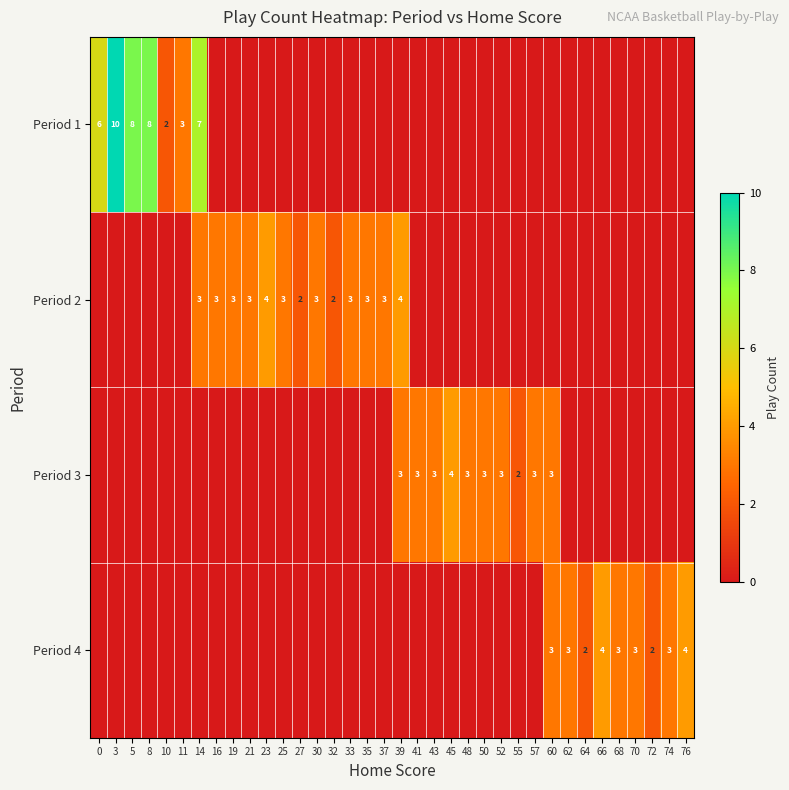

True or false: Period 1 has a value of 4 at 11.

False